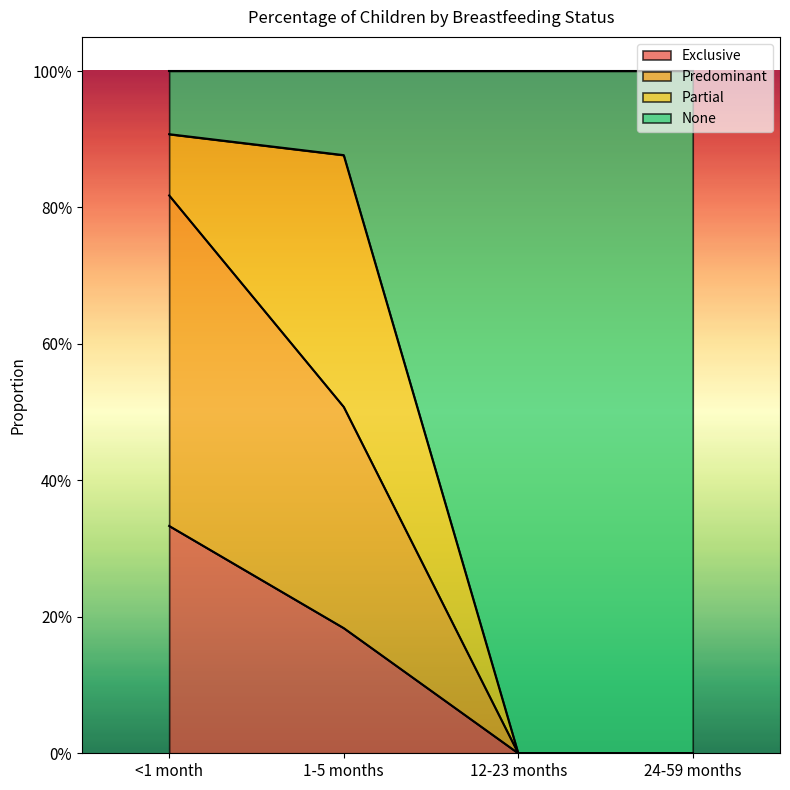

What are all the series names shown in the legend?

Exclusive, Predominant, Partial, None